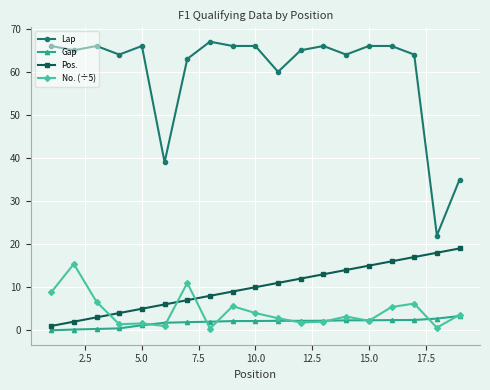

What is the value of the Pos. point at the 2nd from the left?

2.0